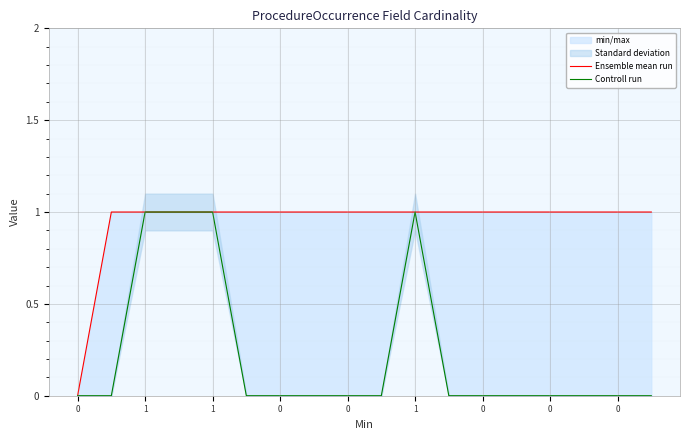

Which series changed the most between 11 and 15?

Ensemble mean run